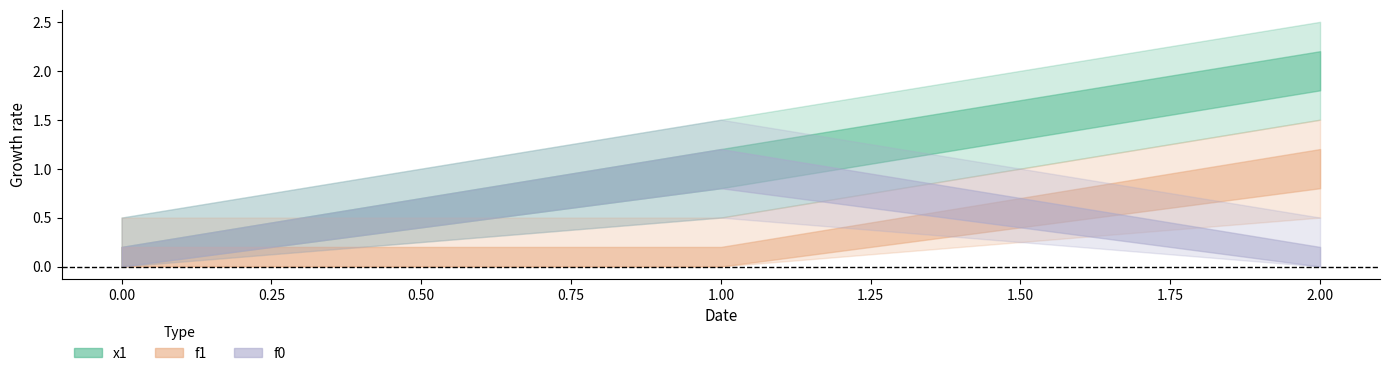

Does the chart display data point markers on the line(s)?

No